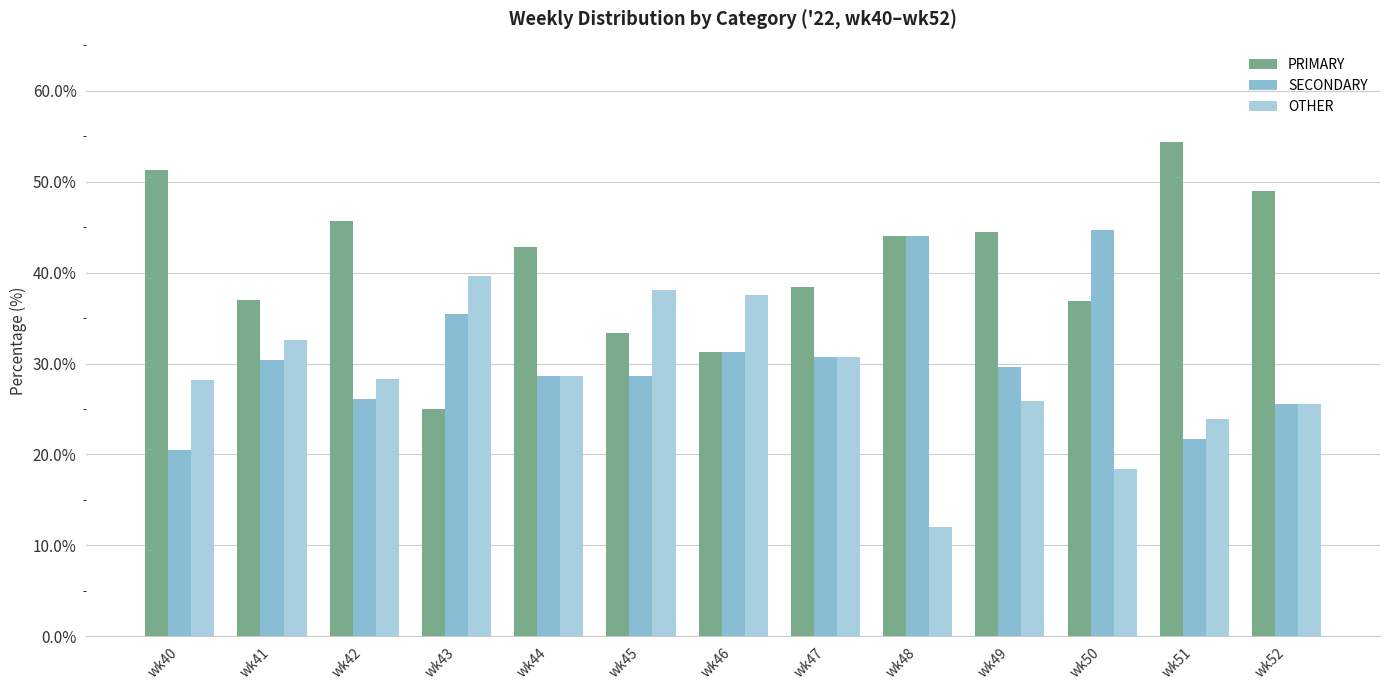

Are the bars grouped side by side (vs. stacked)?

Yes